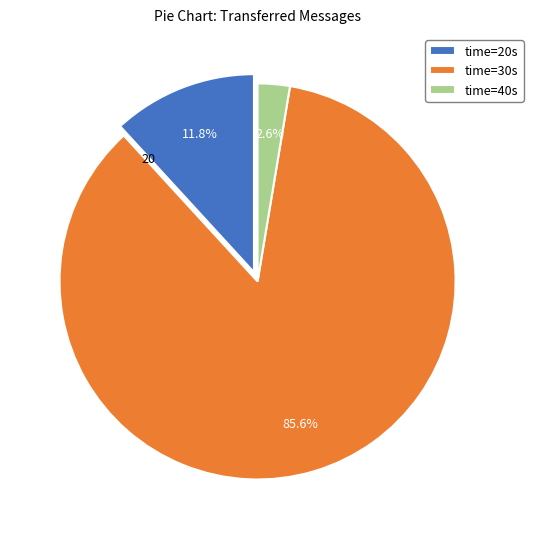

What is the largest slice in the pie chart?

time=30s